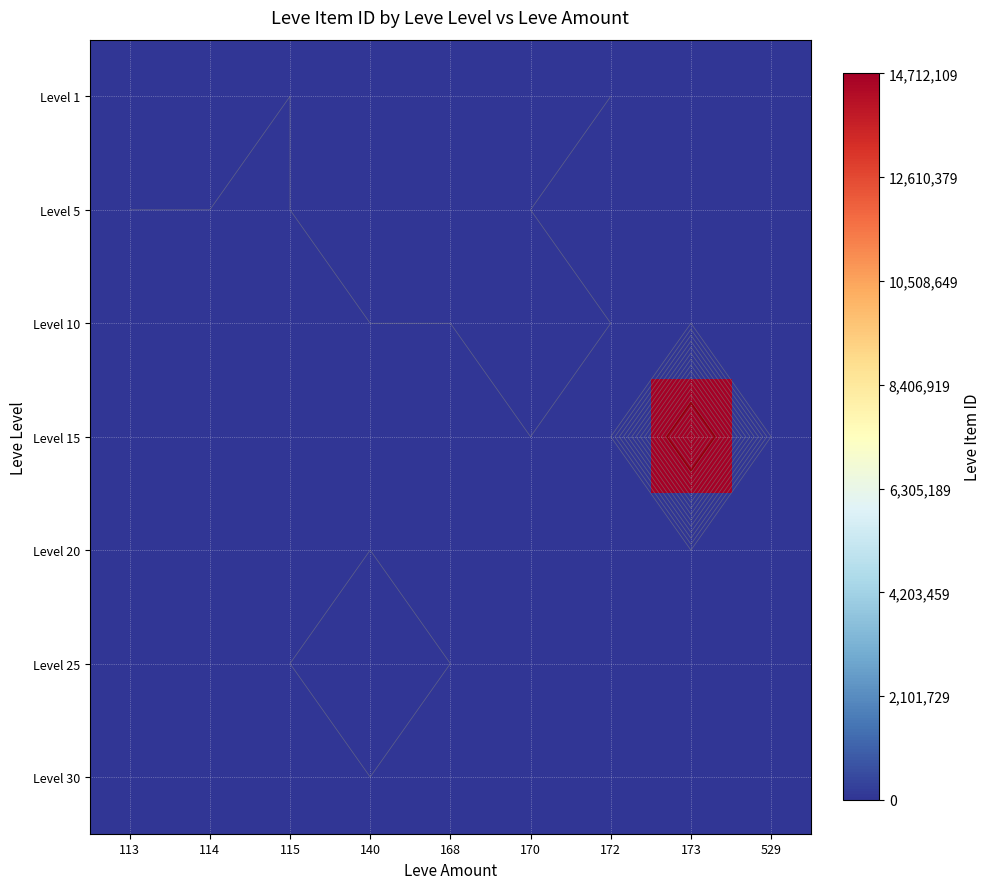

What is the maximum value shown in the chart?

14712109